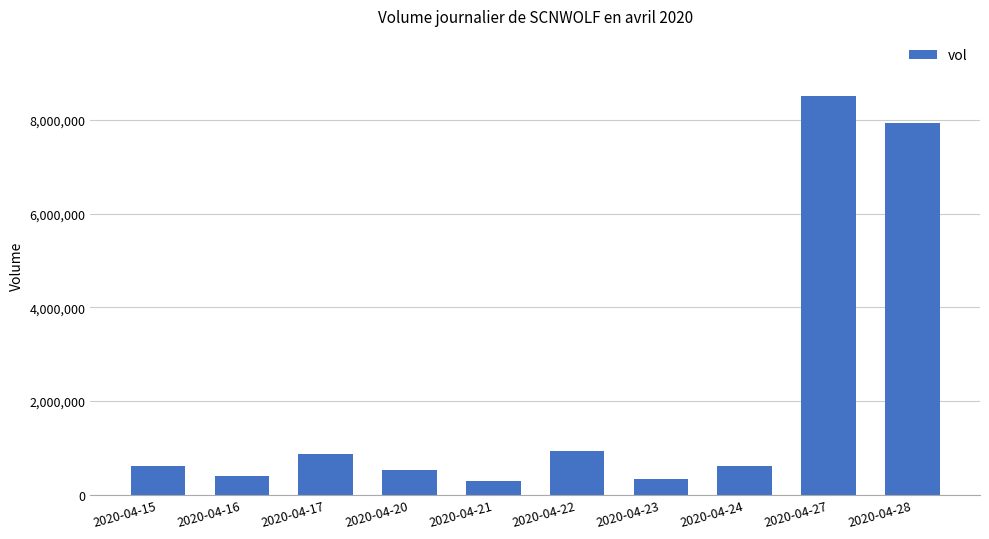

How many data points are less than 617000?

5